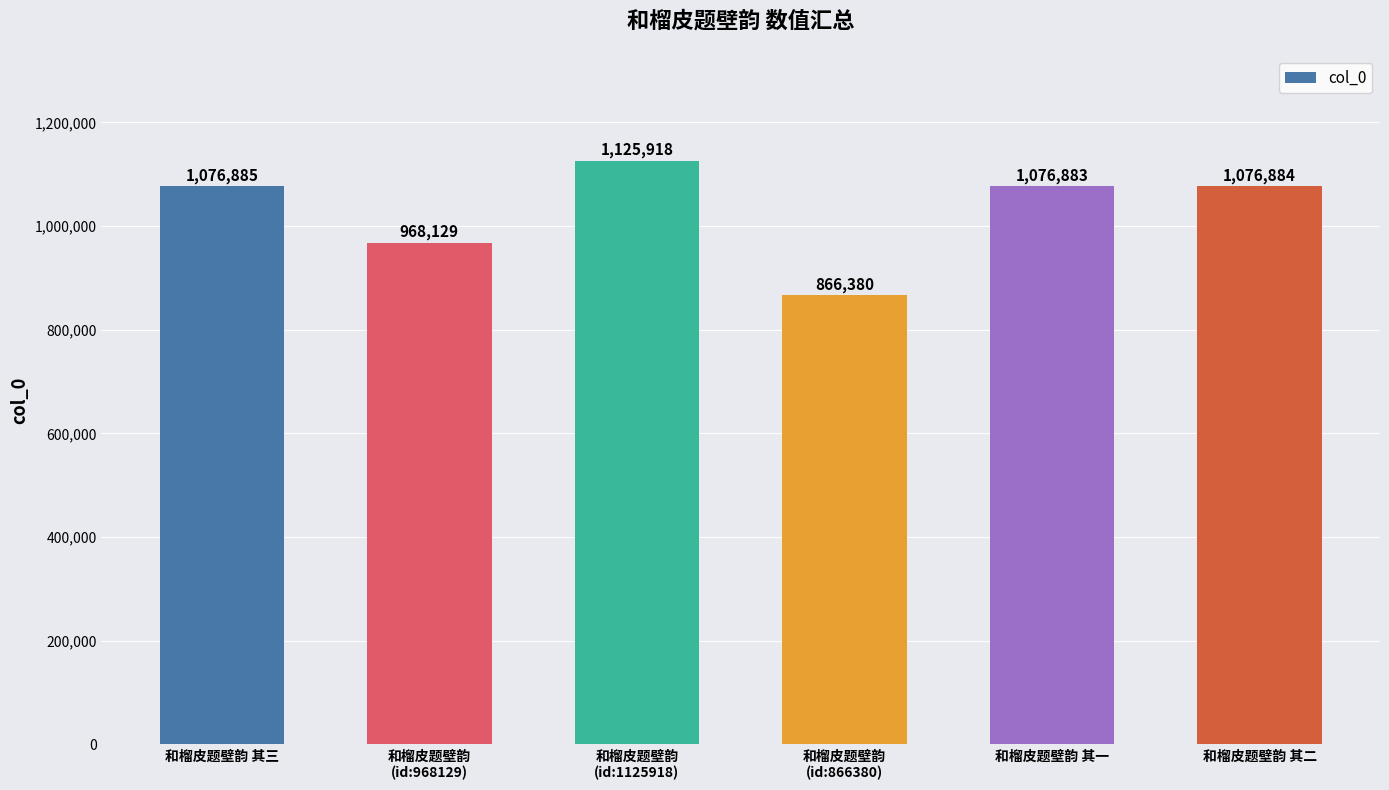

How many categories are shown in the chart?

6